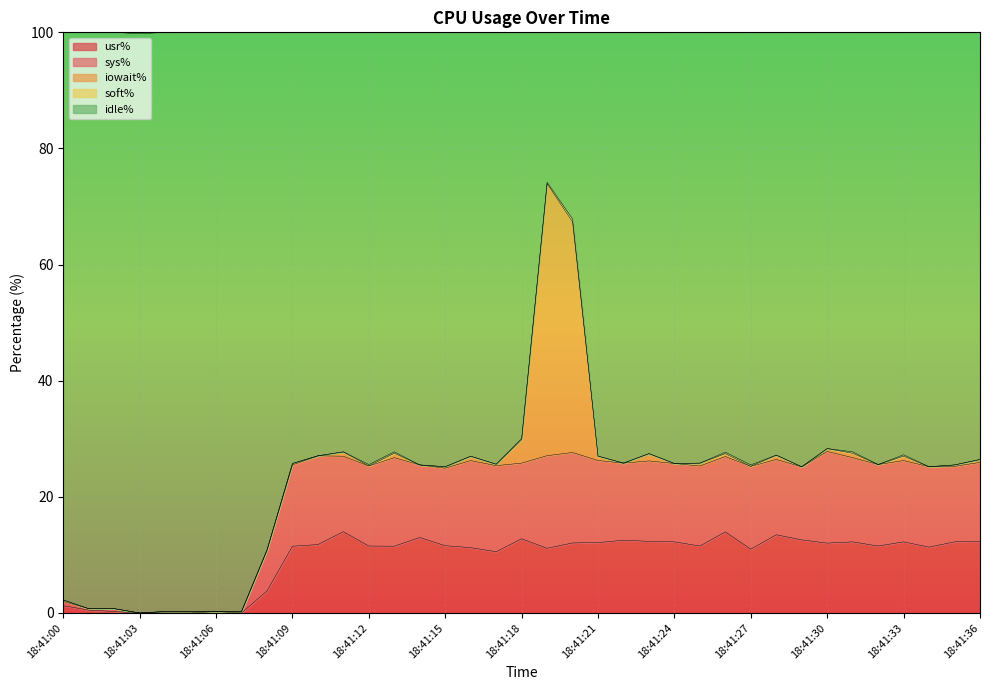

What is the highest value of the usr% series?

14.0